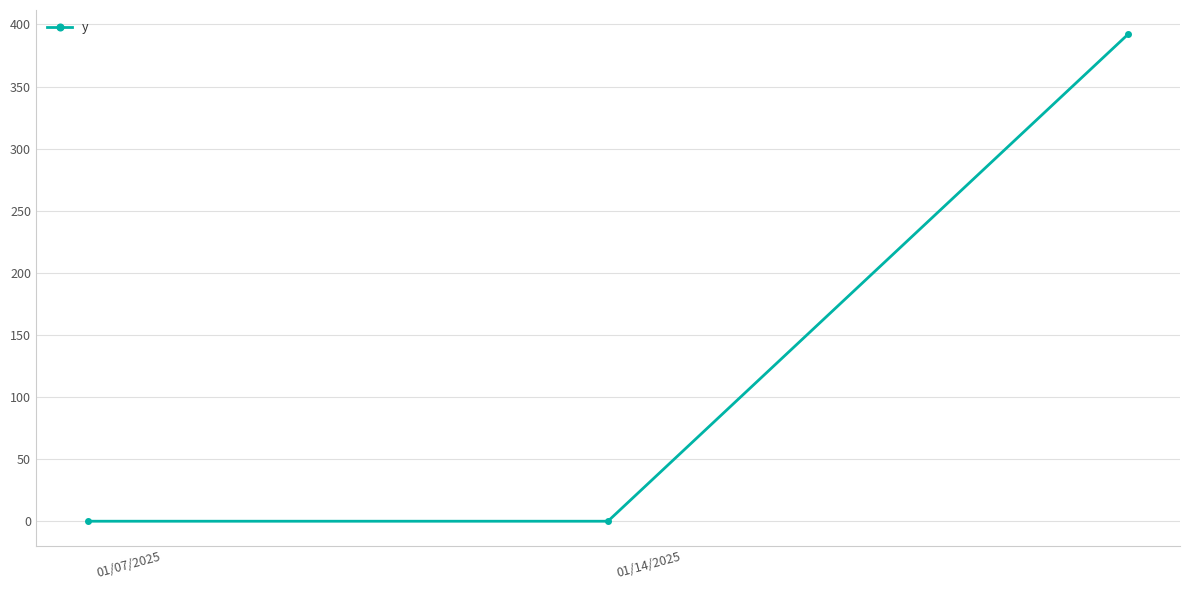

What is the difference between the maximum and minimum values?

392